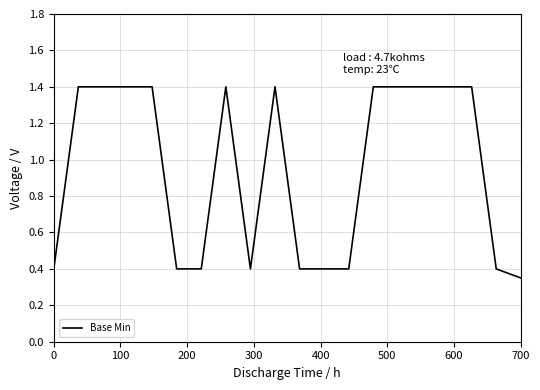

What is the greatest value displayed?

1.4